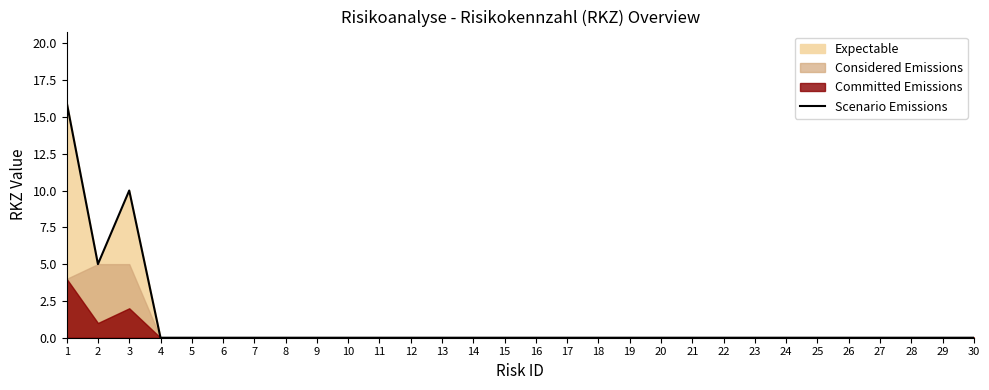

What is the difference between the maximum and minimum values?

16